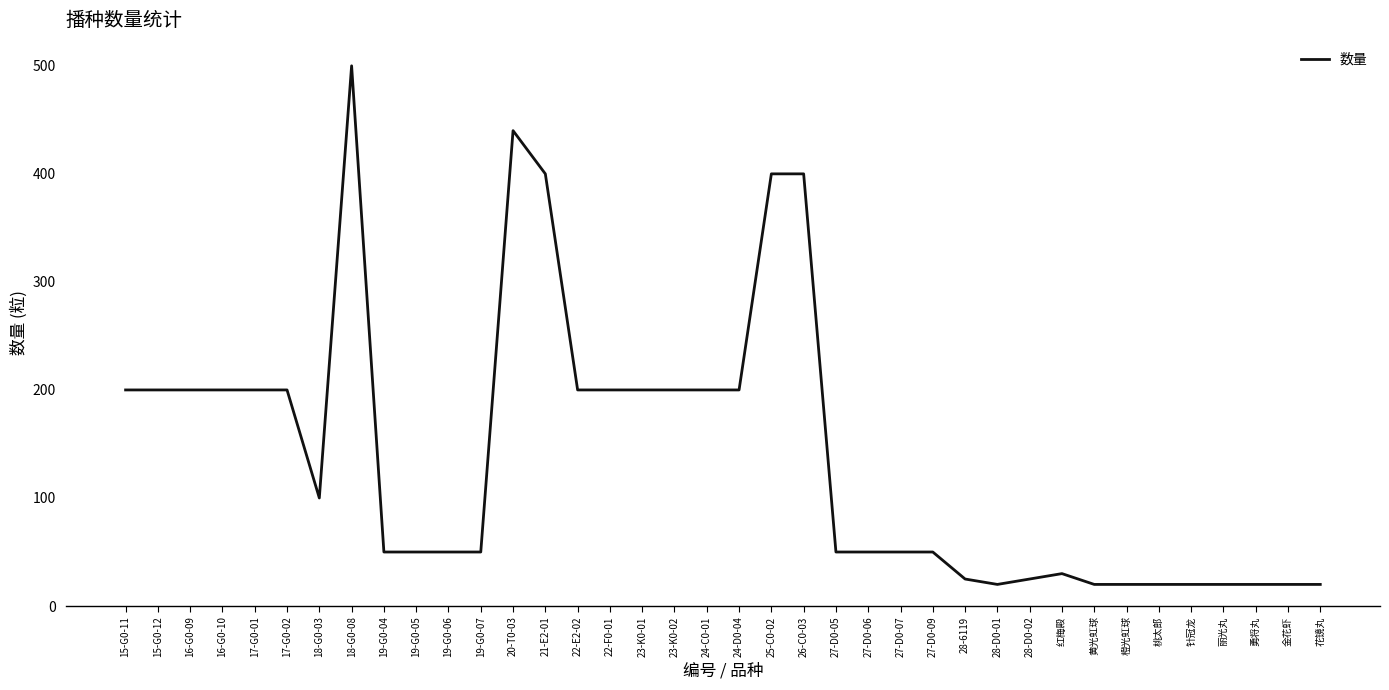

The value at 22-F0-01 is 200. True or false?

True